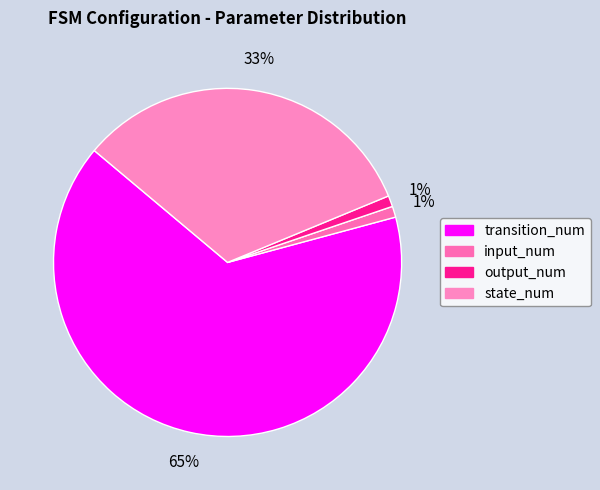

How many segments does this pie chart have?

4